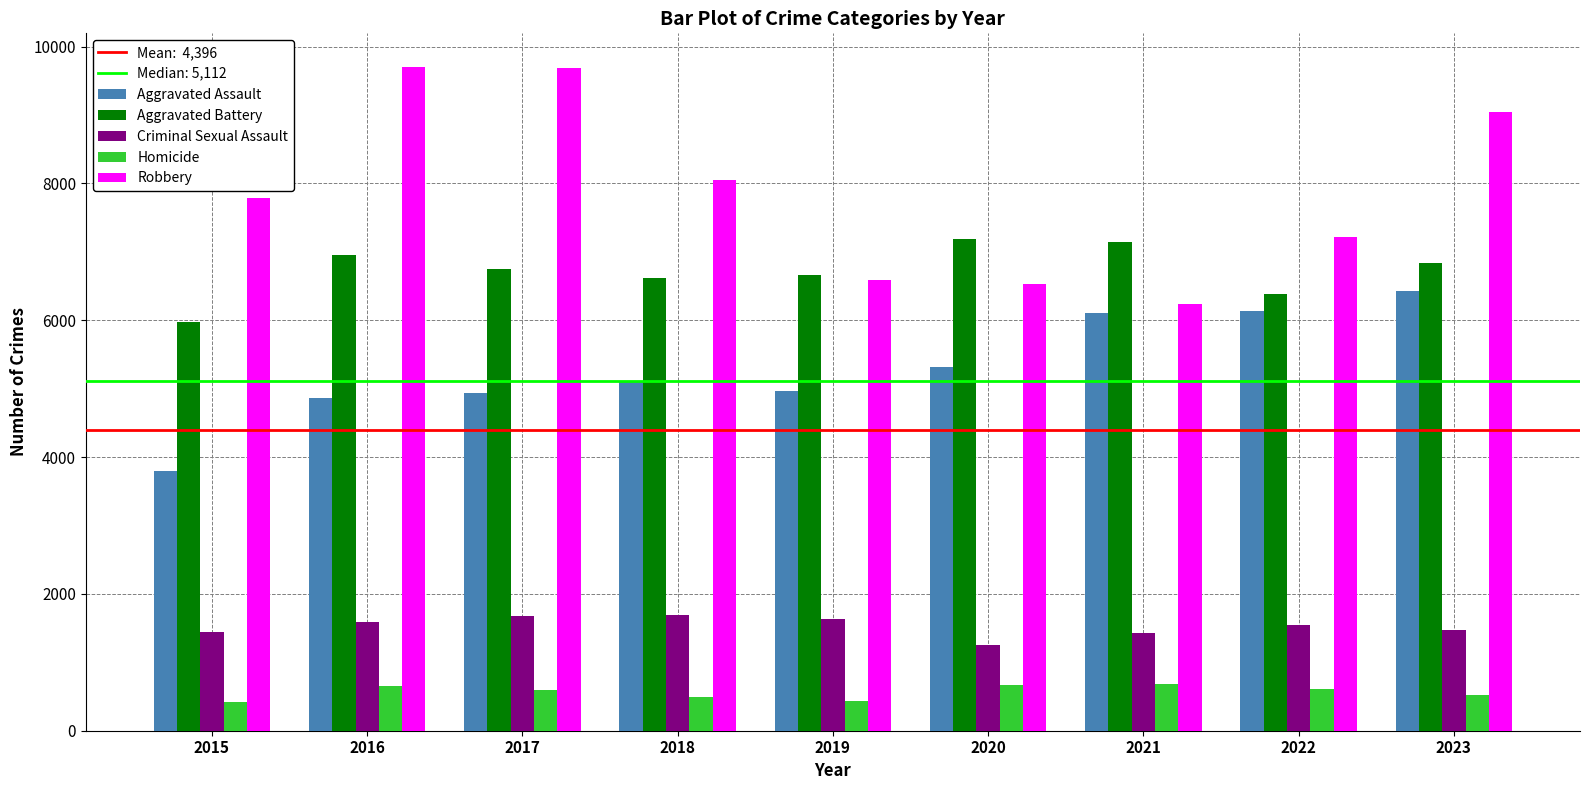

The Aggravated Battery series shows 7187 at 2020. True or false?

True